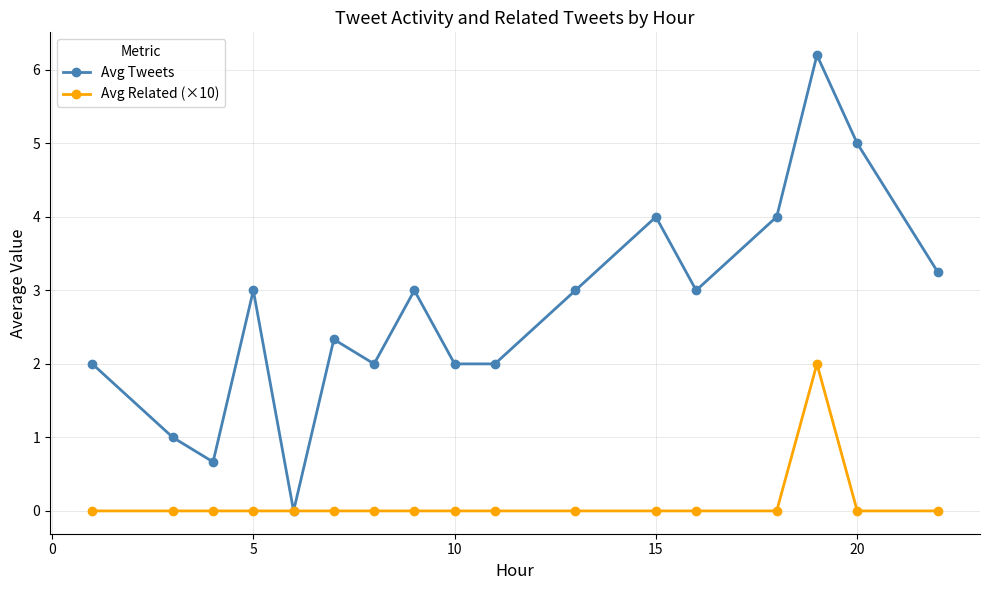

Which series has the widest spread of values?

Avg Tweets